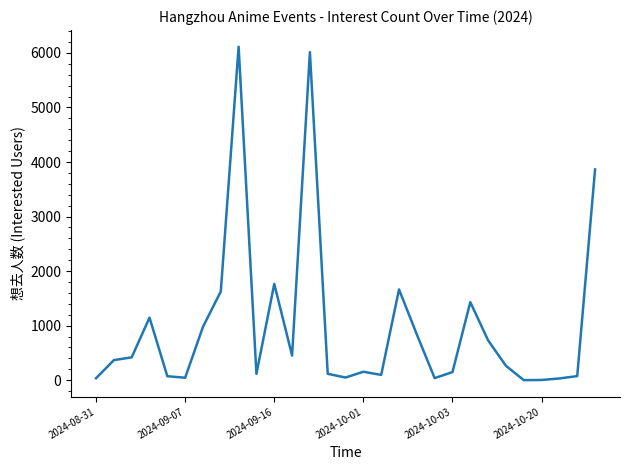

What is the greatest value displayed?

6113